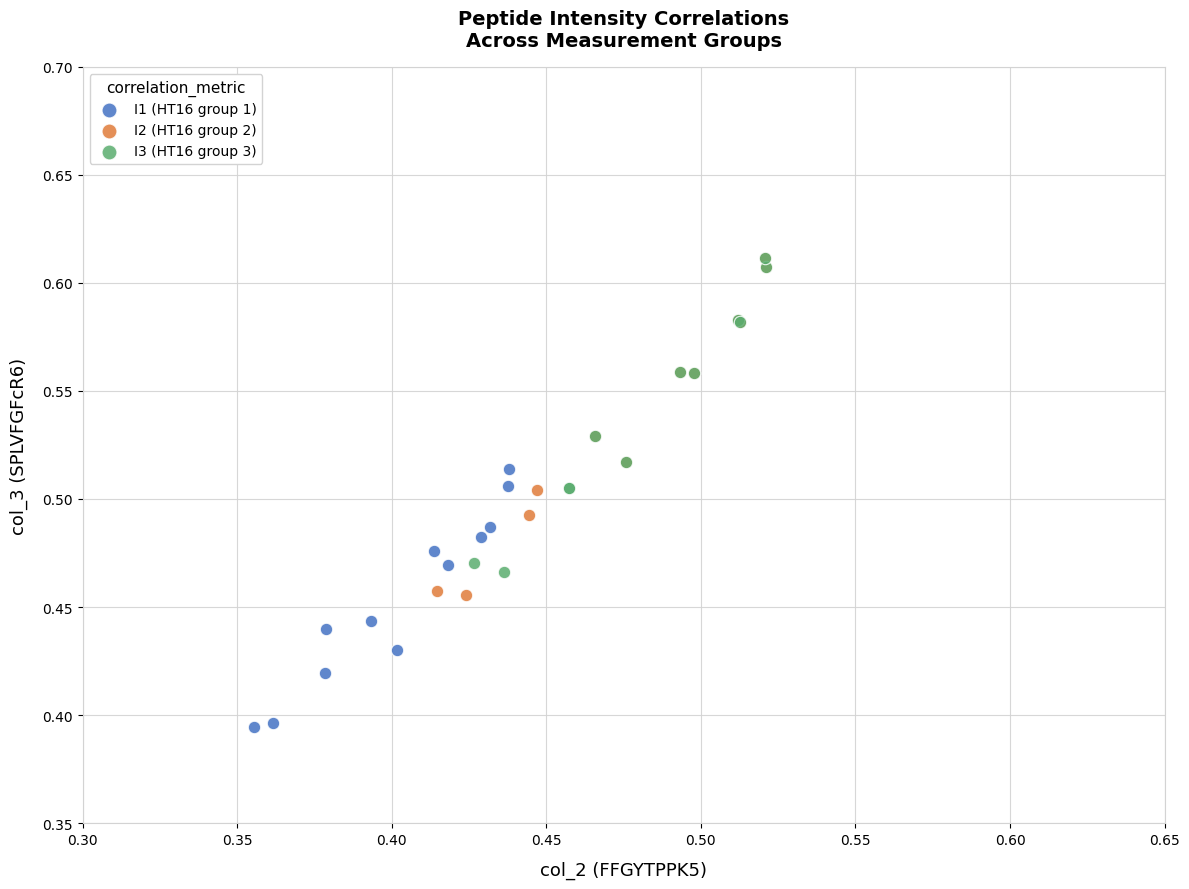

What are all the series names shown in the legend?

I1 (HT16 group 1), I2 (HT16 group 2), I3 (HT16 group 3)